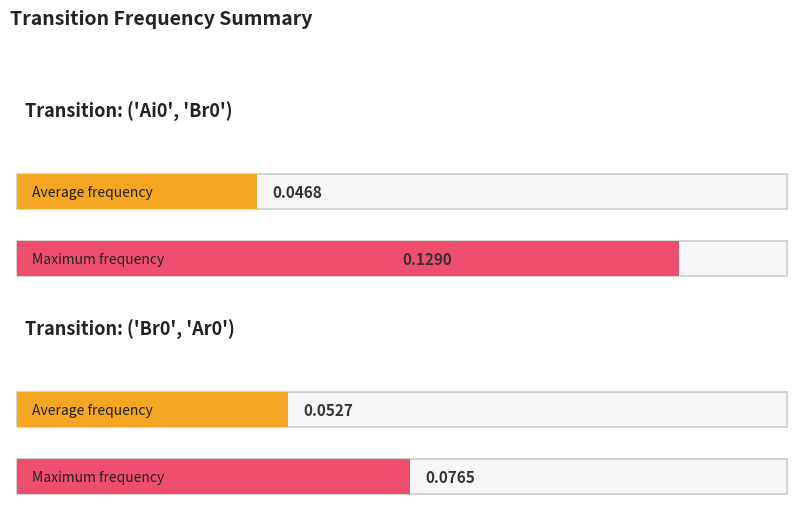

The value of ('Ai0', 'Br0') at 17 is 0.1. True or false?

False